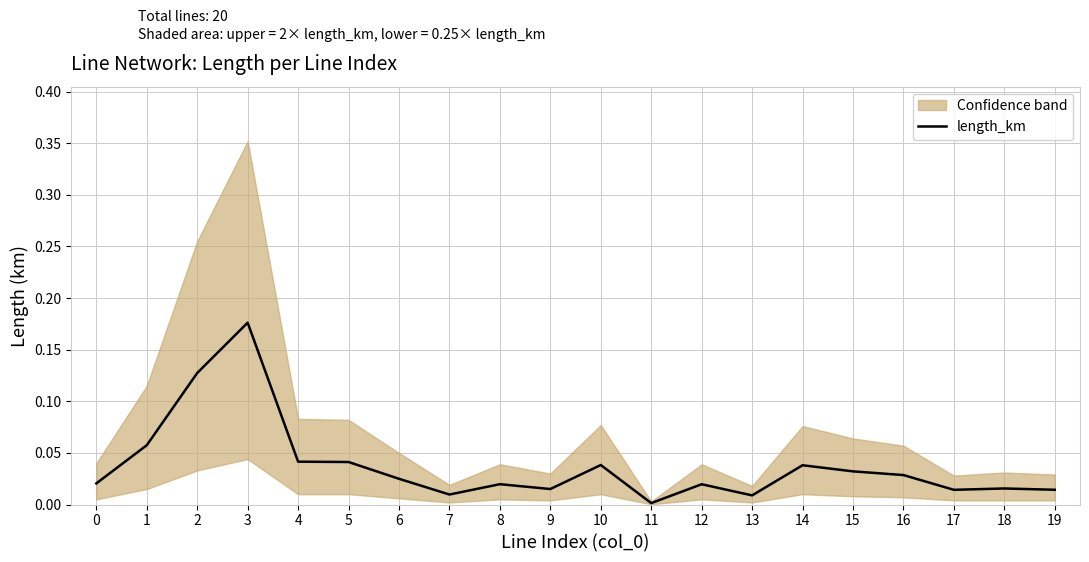

Where is the first local minimum?

7